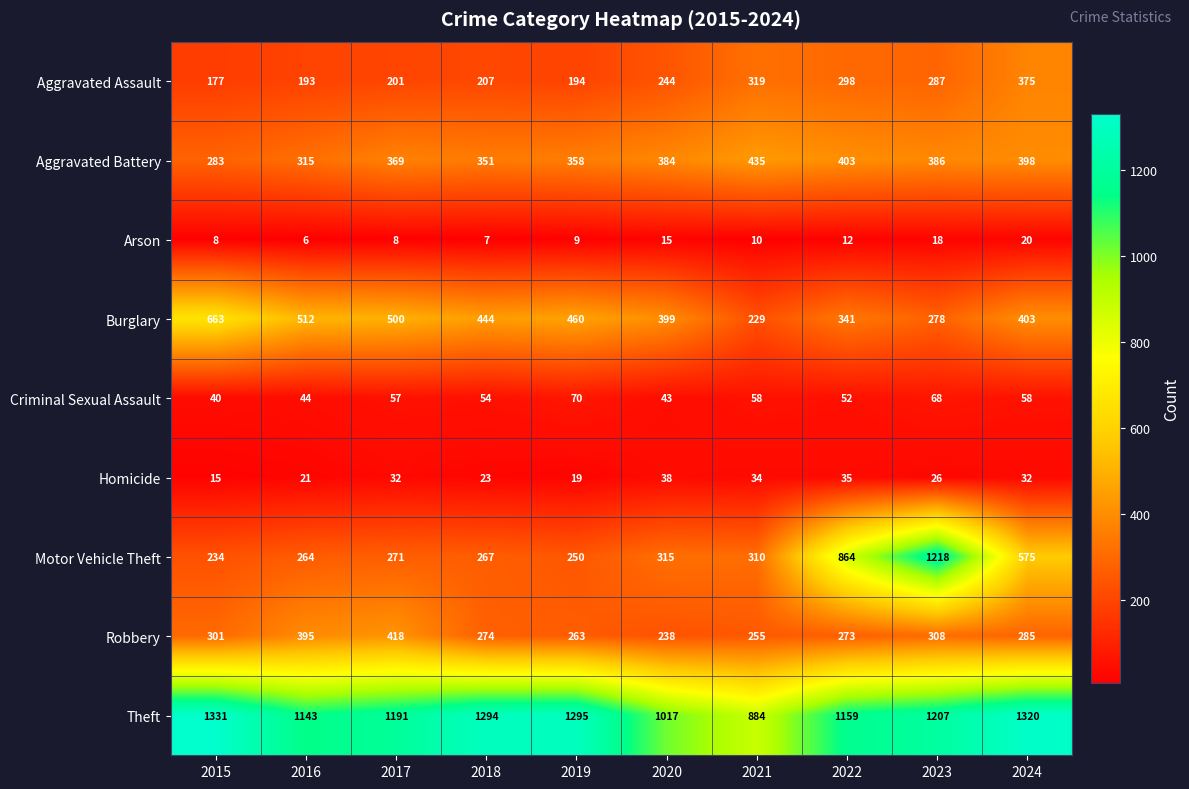

Where is Homicide nearest to the value 26?

2023